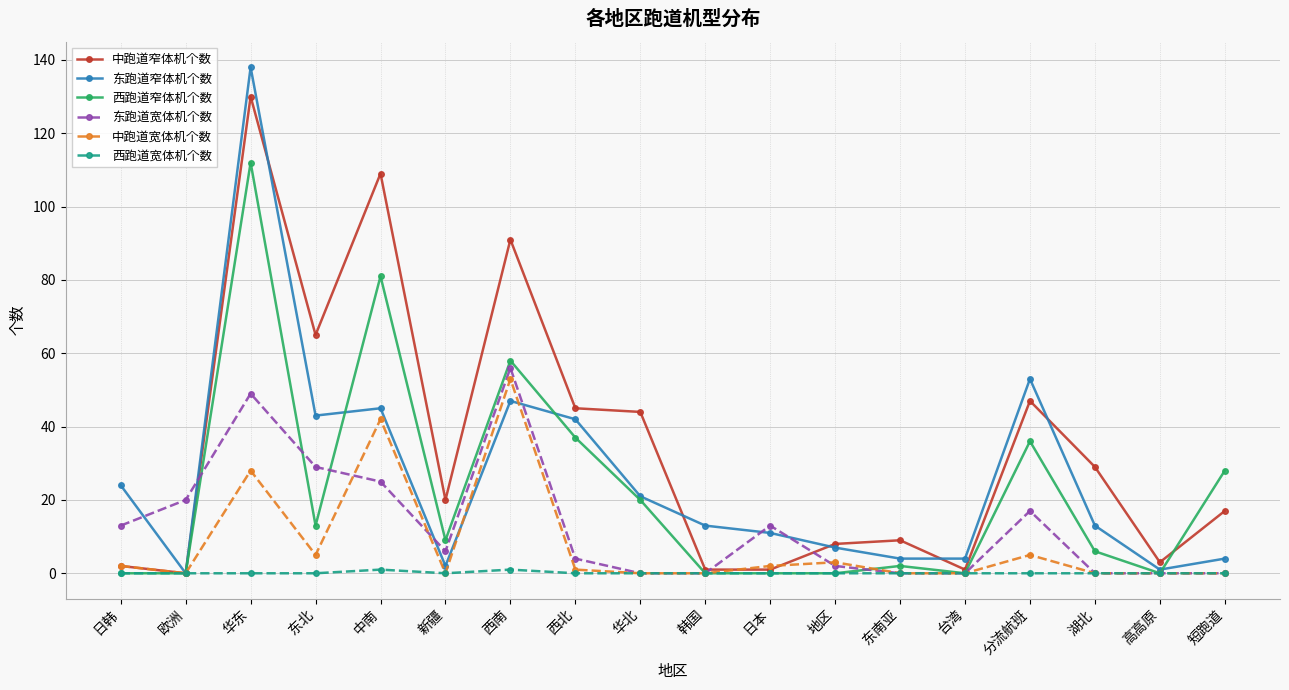

At which label is 东跑道窄体机个数 closest to 69?

分流航班